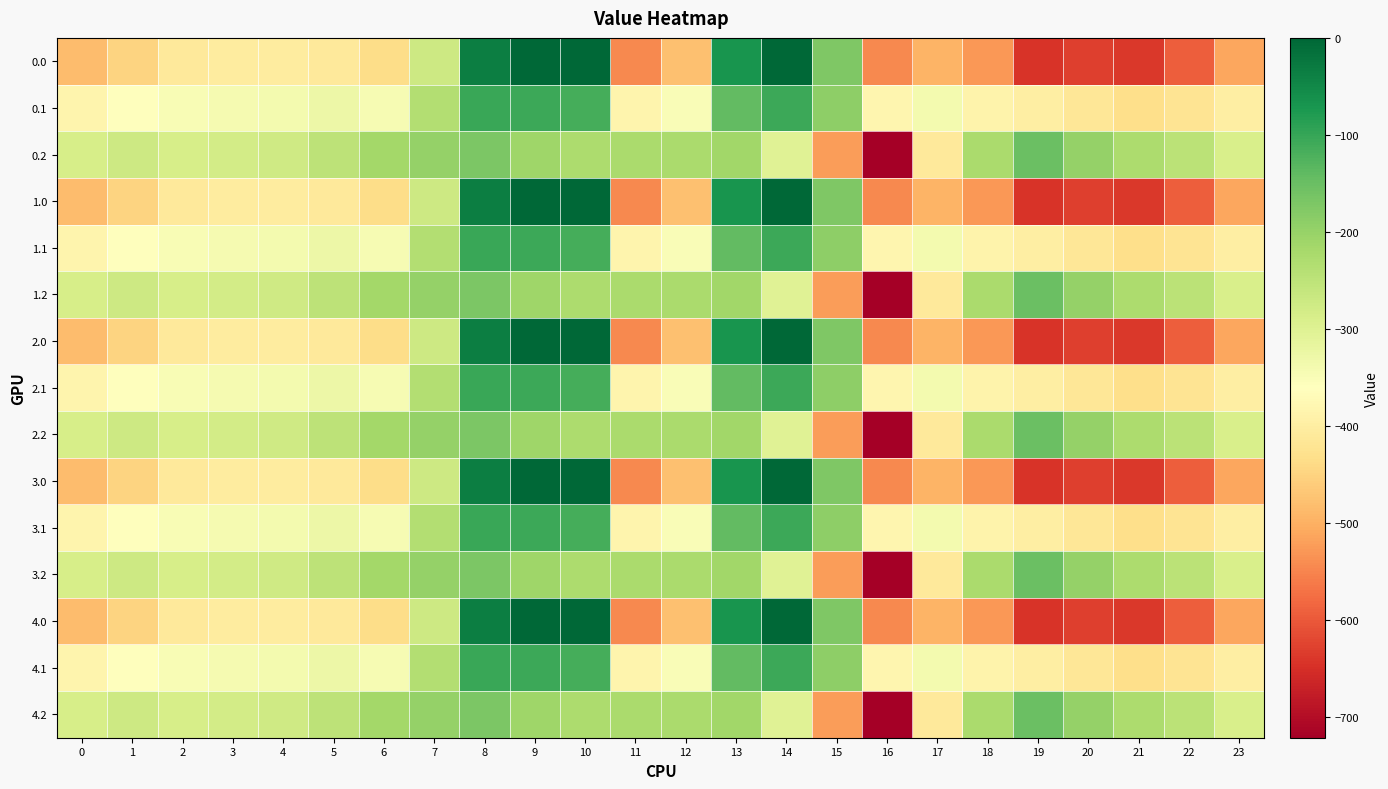

What is the total value across all series at 10?

-1710.0